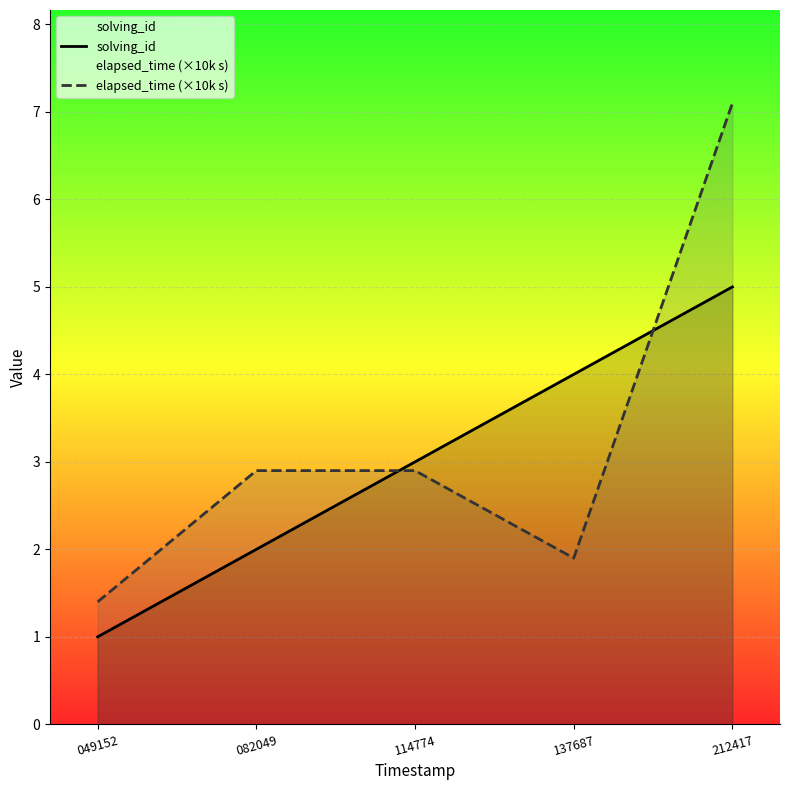

The value of elapsed_time (×10k s) at 082049 is 4.5. True or false?

False